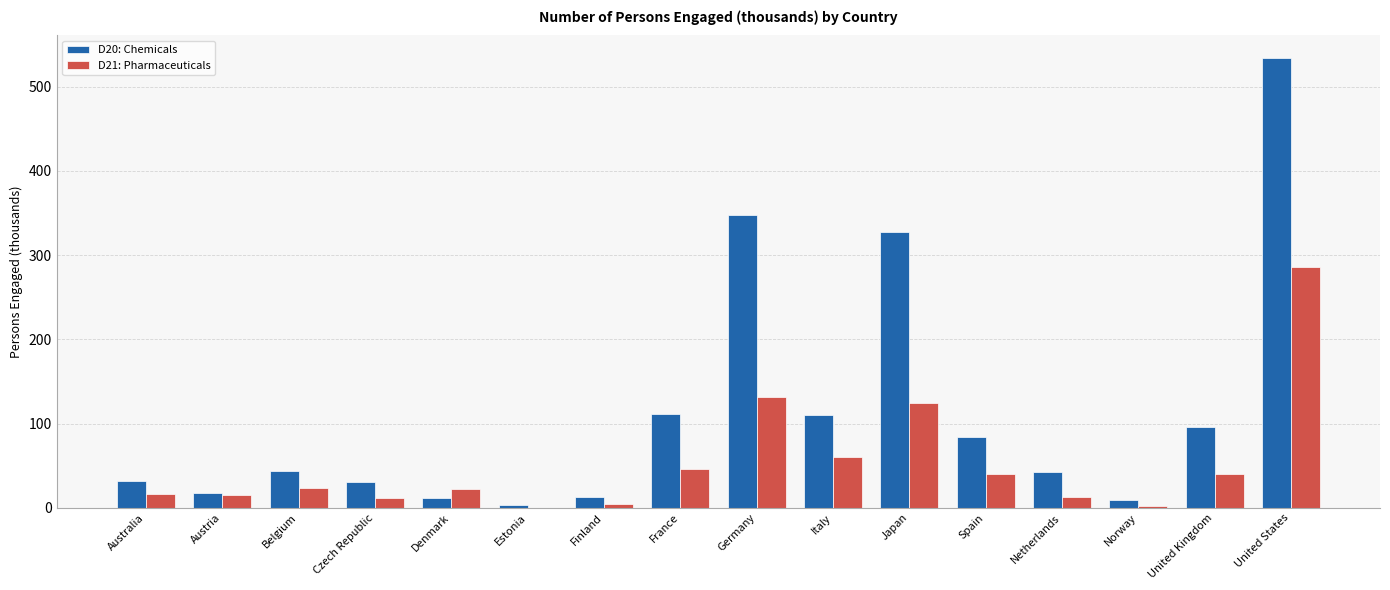

Count the number of data series in this chart.

2